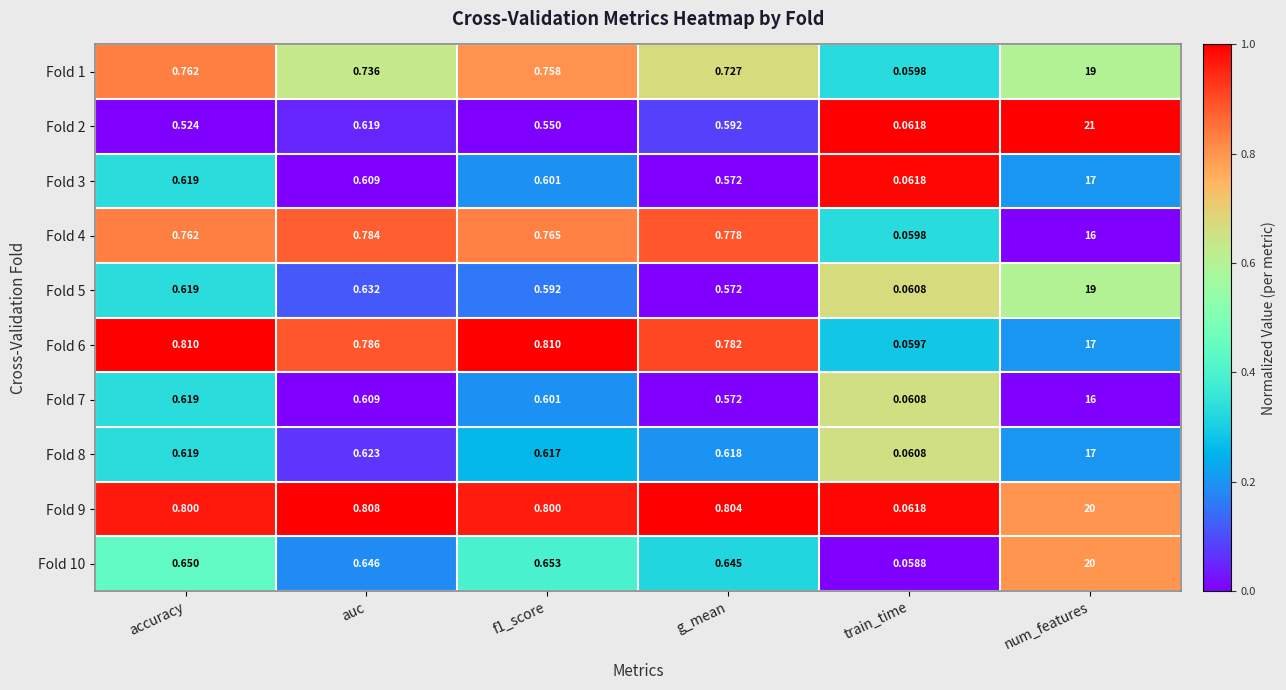

How many data points does each series have?

6